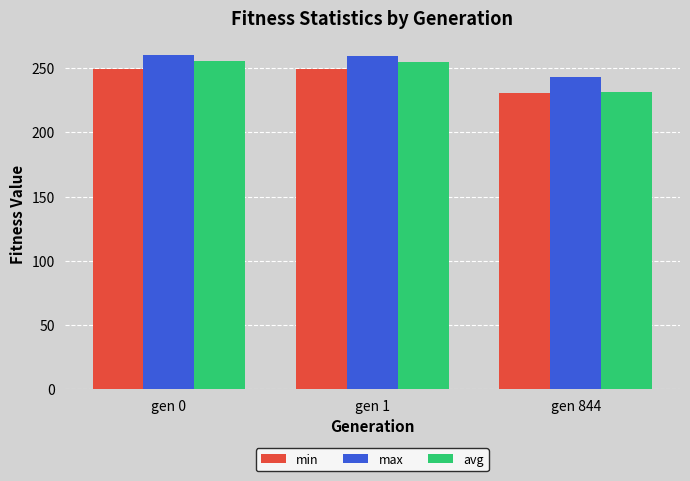

What is the sum of all min values?

729.5